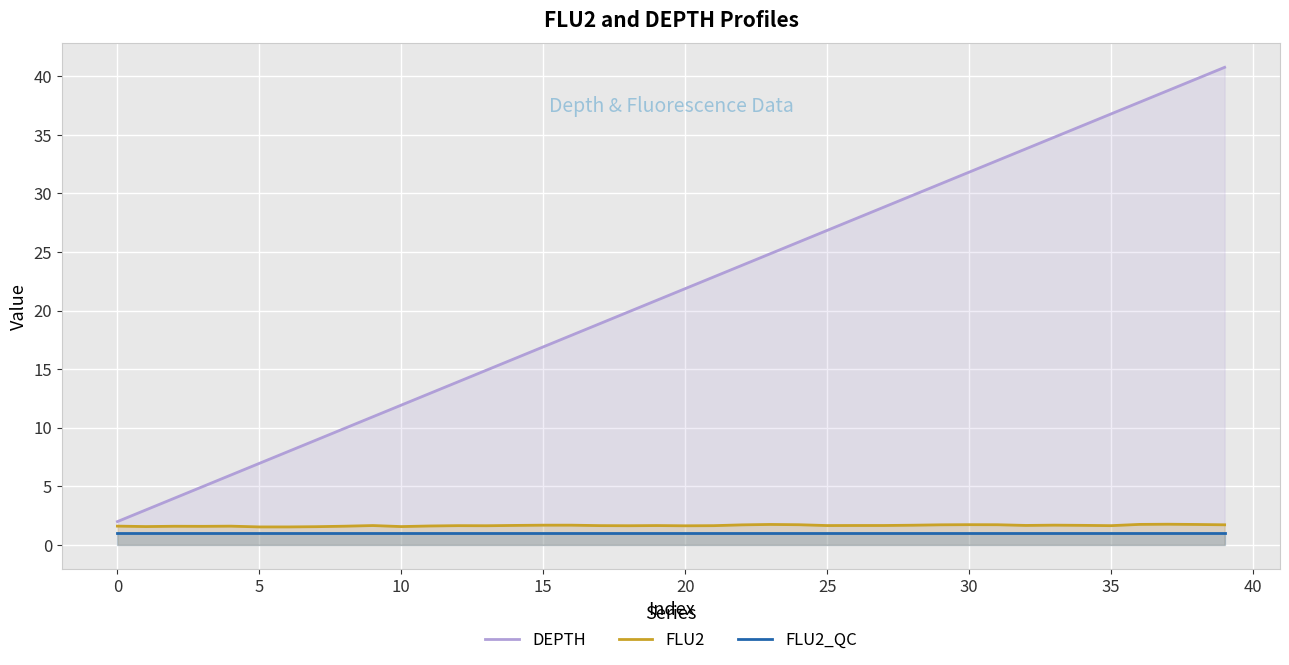

Which category has the highest value across all series?

39